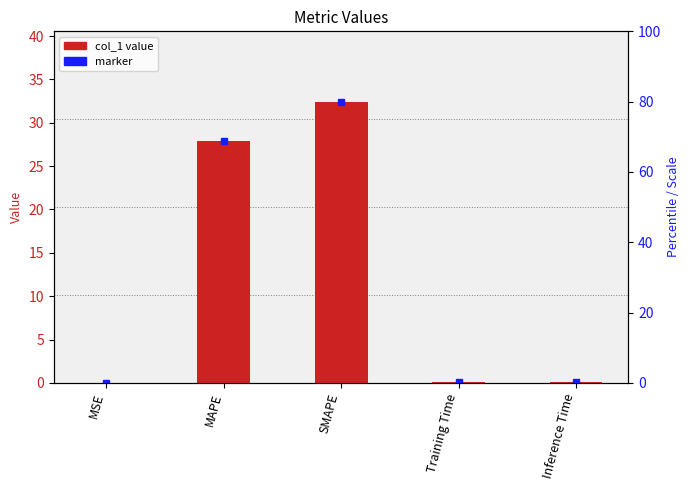

Reading left to right, list all the values displayed in this chart.

MSE=0.0	MAPE=27.9	SMAPE=32.4	Training Time=0.1	Inference Time=0.1